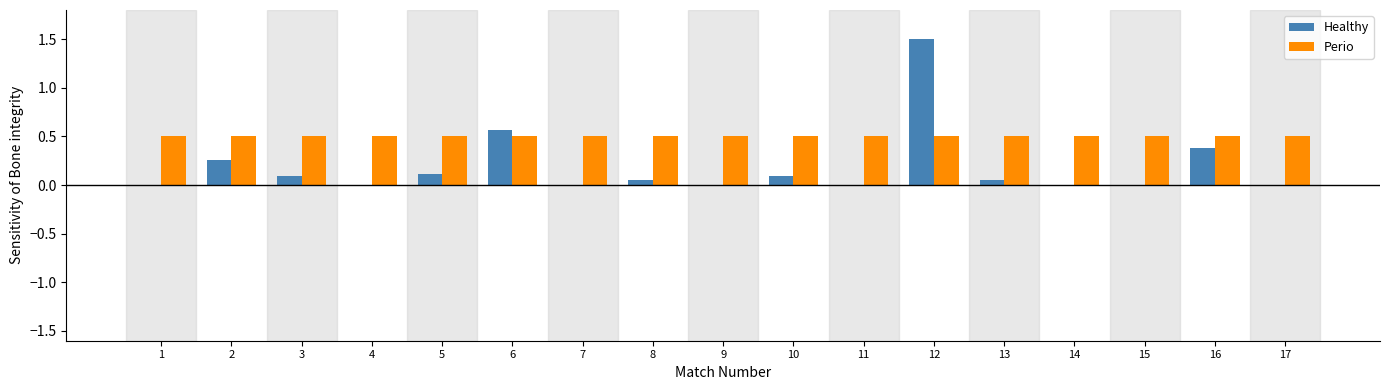

The Healthy series shows 0.7 at 17. True or false?

False